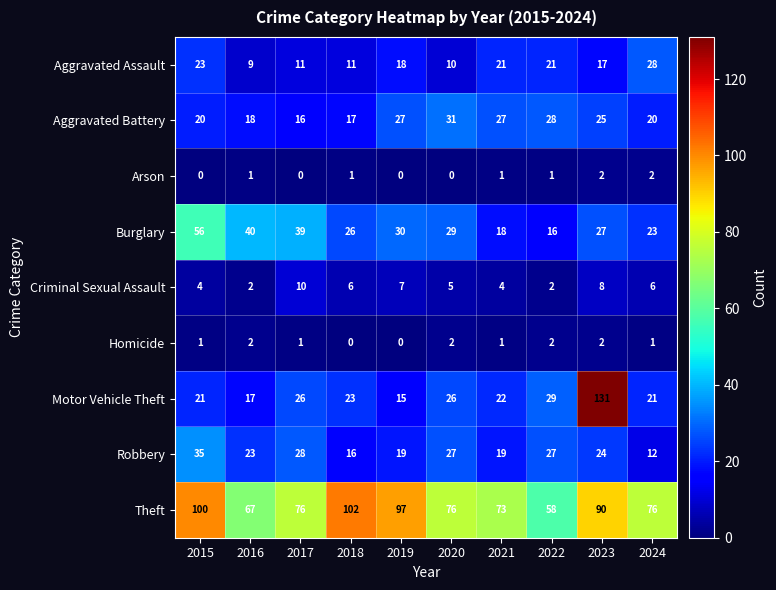

At how many categories does at least one series exceed 32?

10